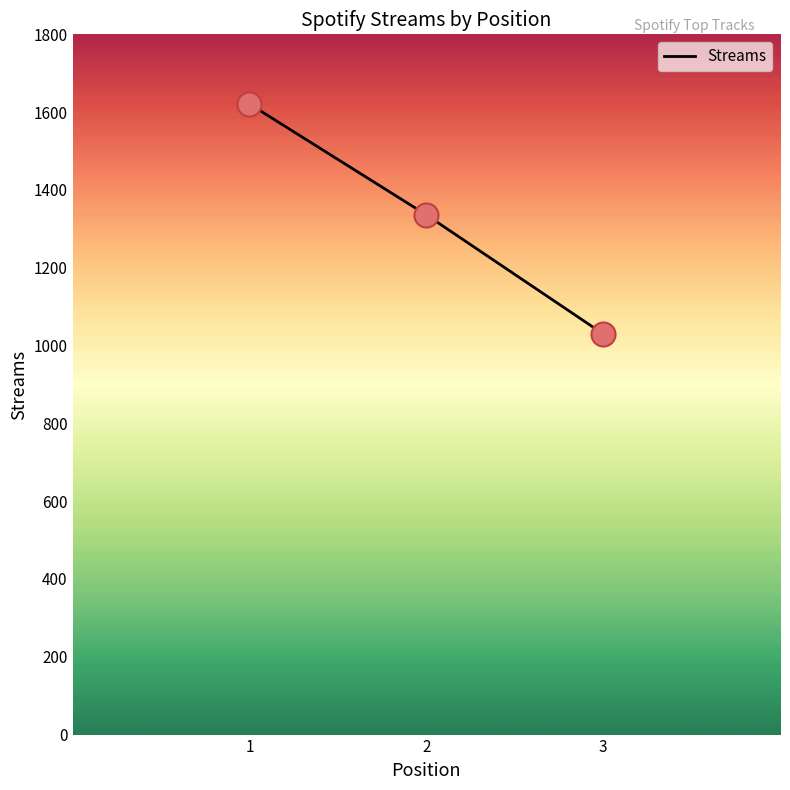

Between 2 and 3, which is larger?

2